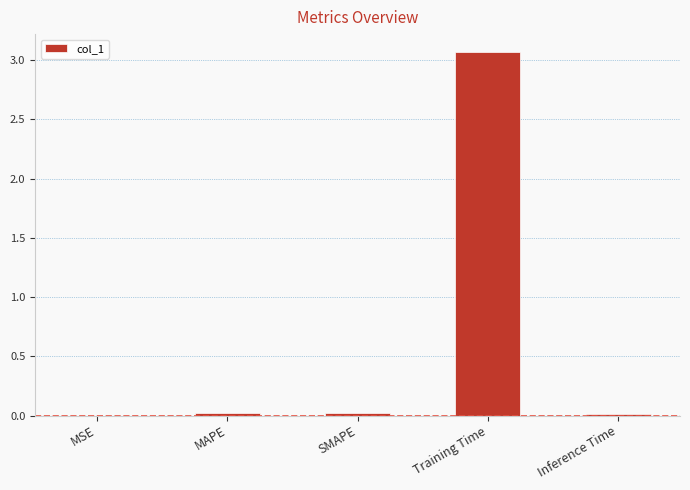

Which has a higher value, Training Time or Inference Time?

Training Time